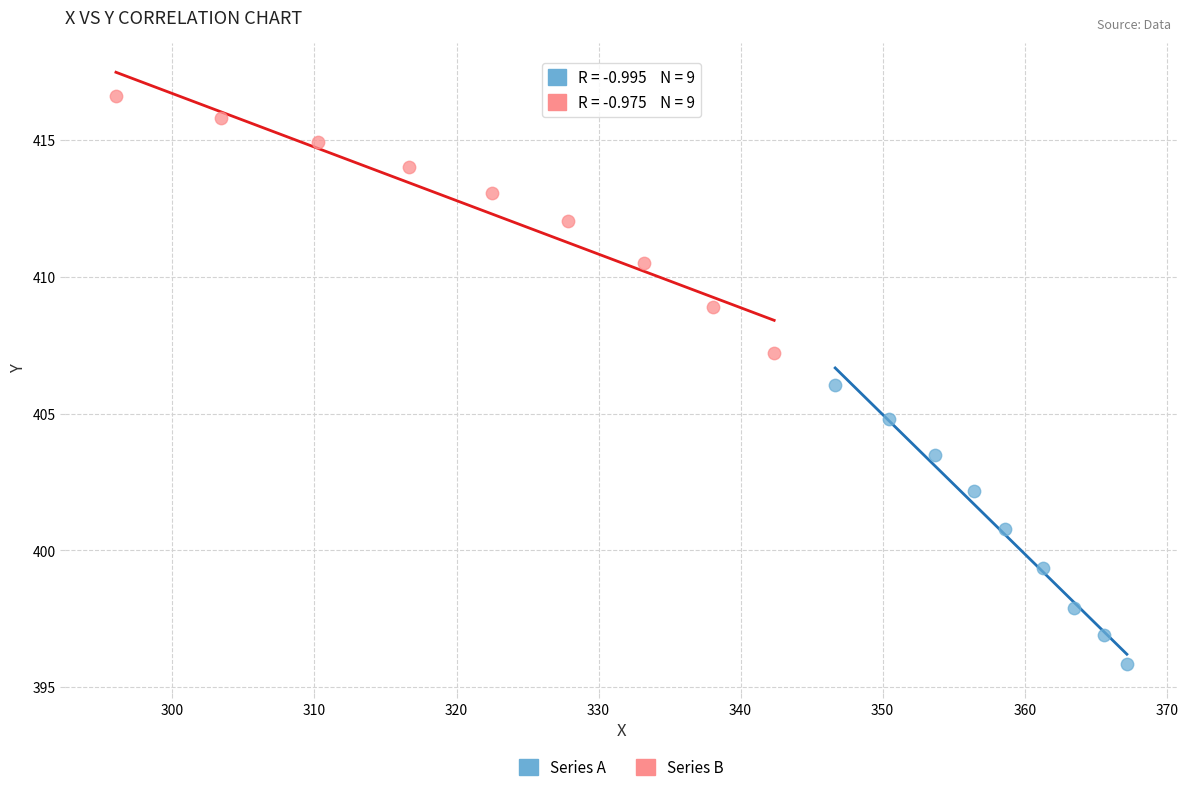

Which series has the largest Y range (max minus min)?

Series A